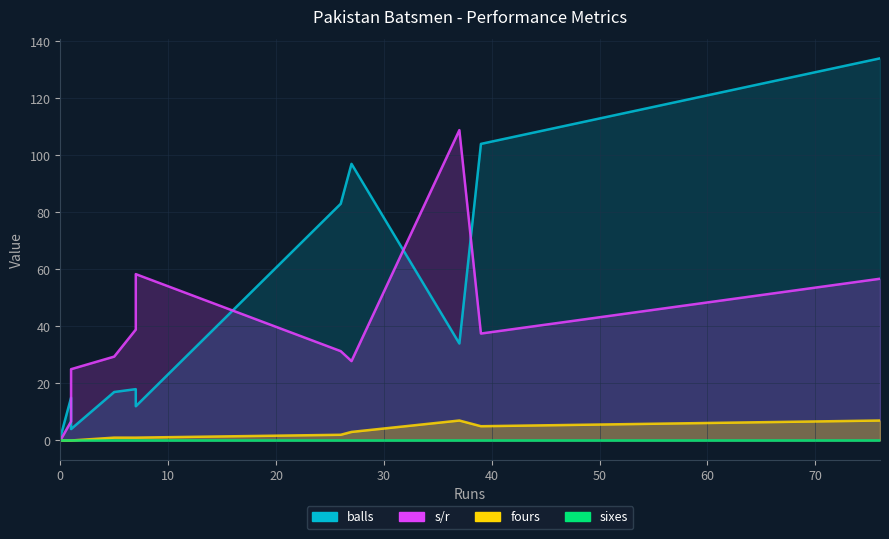

How many data points in s/r are less than 31?

5